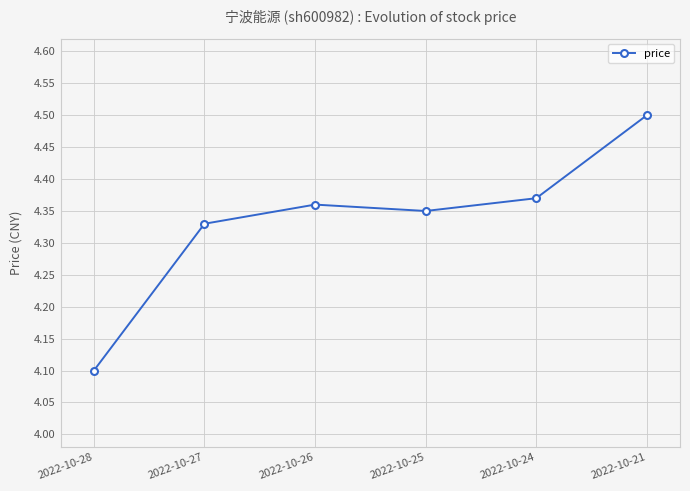

What is the value of the 6th point from the left?

4.5